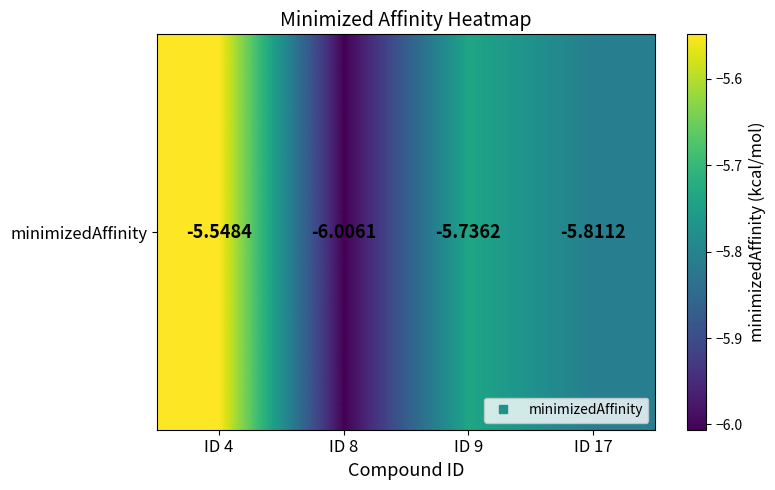

What is the approximate value at ID 9?

-5.7